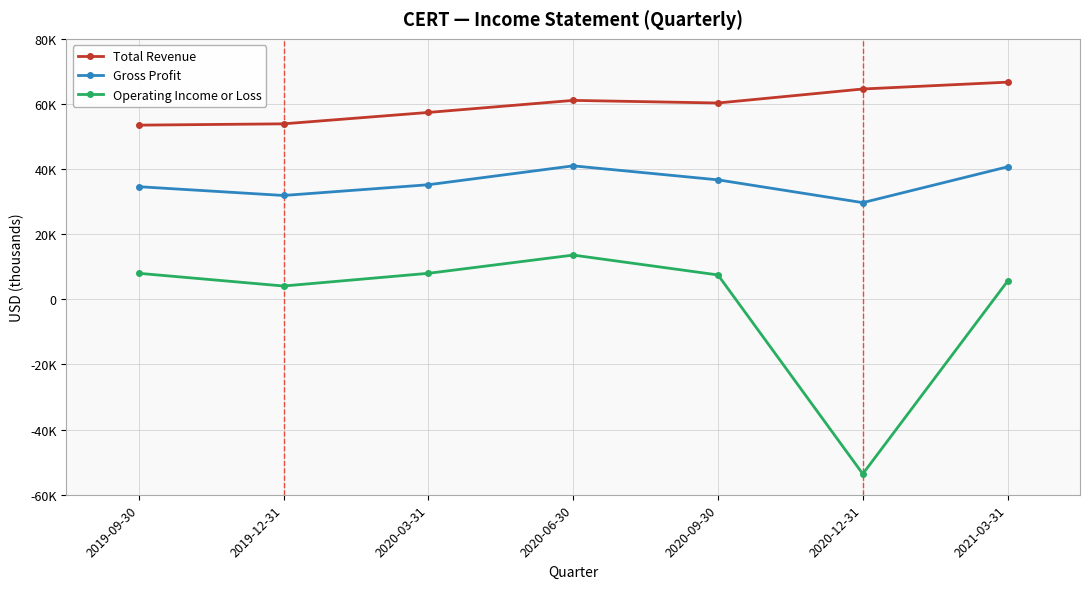

Is this an area chart (filled region under the line)?

No